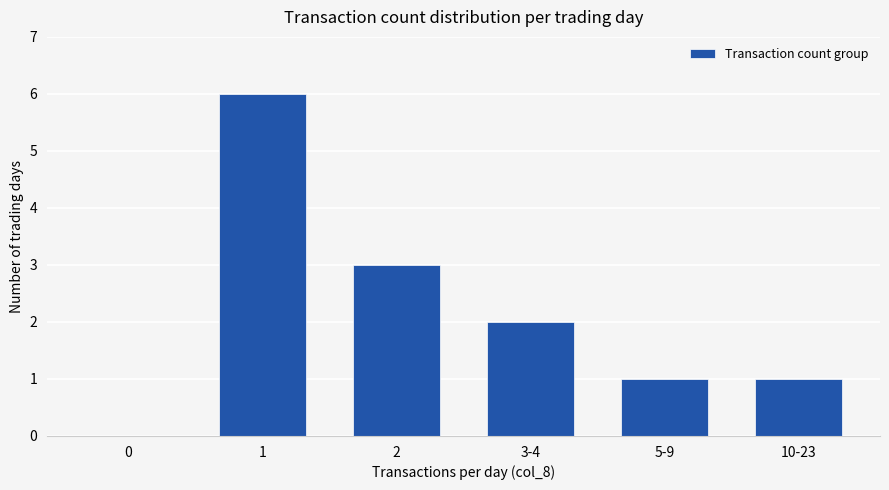

At which category does the chart reach its peak across all series?

1